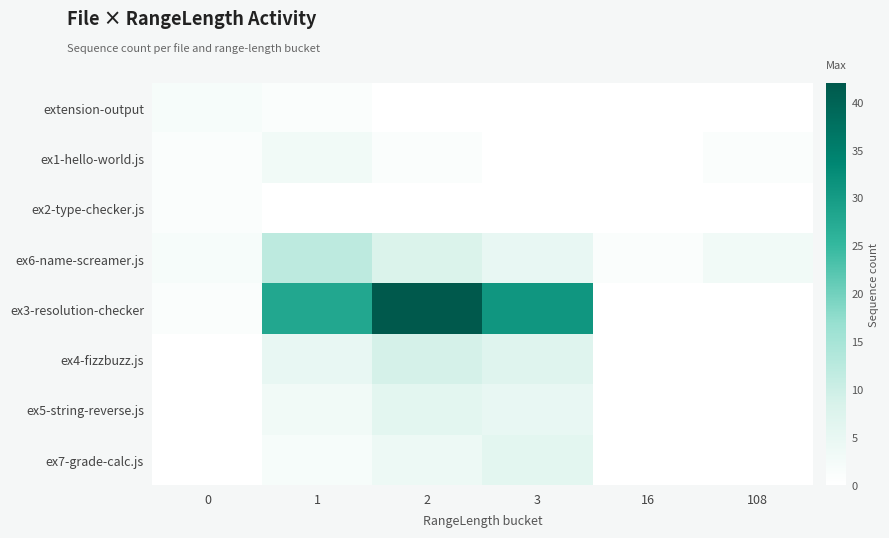

Which series has the largest range (max minus min)?

ex3-resolution-checker